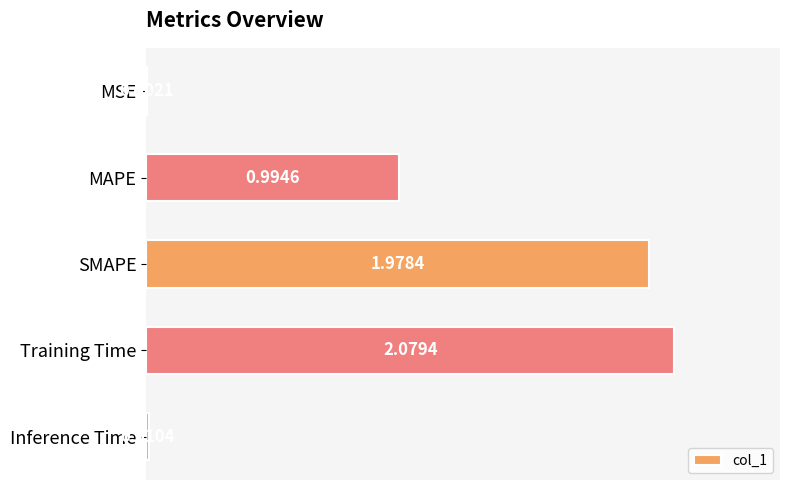

Where is the data nearest to the value 1?

MAPE